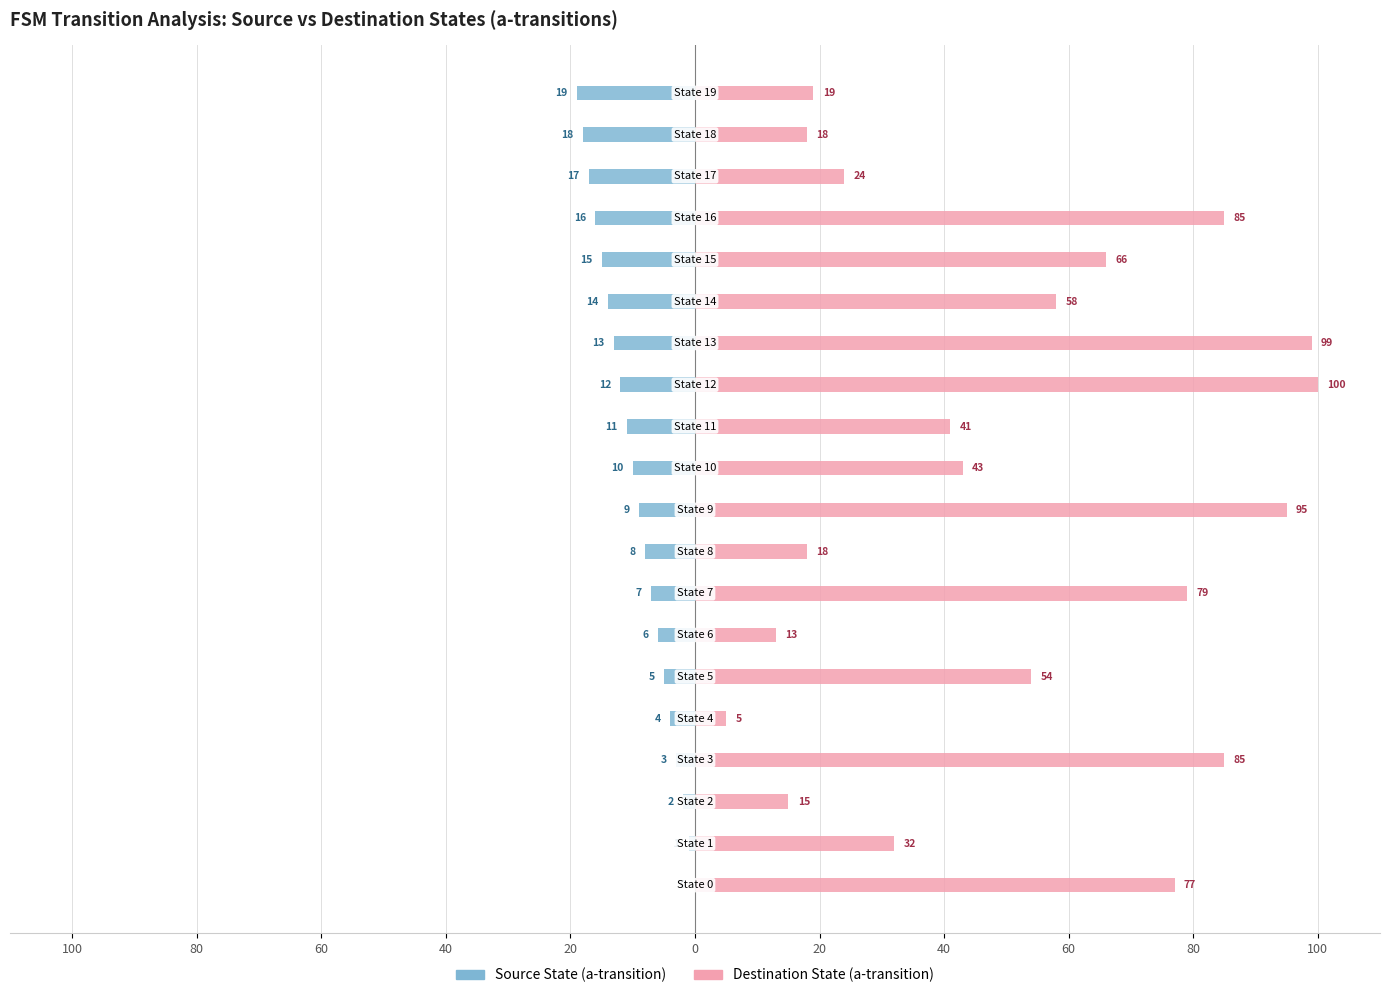

List the series in order of their overall mean, lowest first.

Source State (a-transition), Destination State (a-transition)